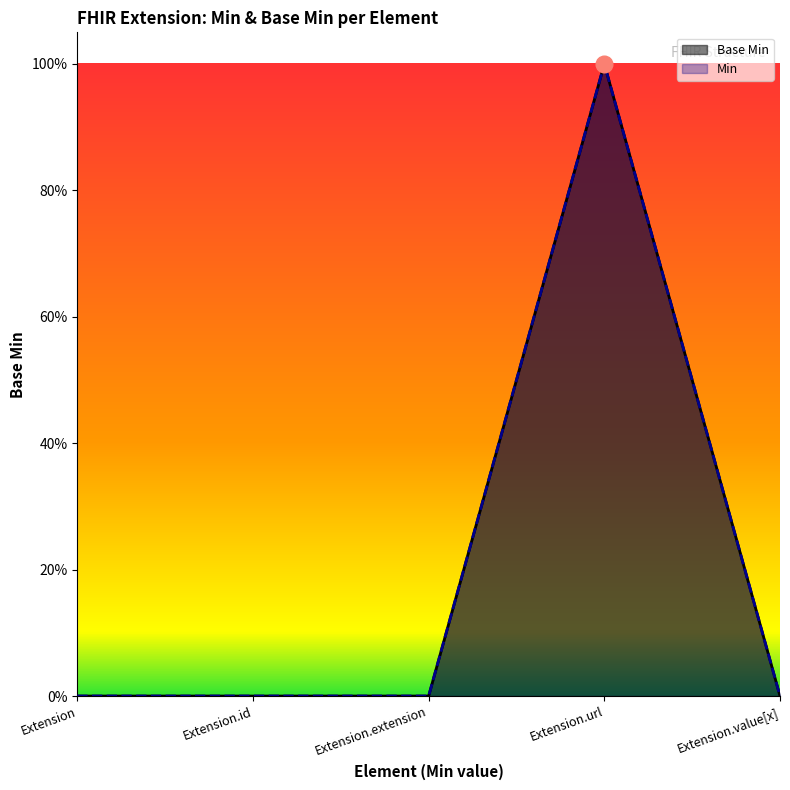

True or false: Min and Base Min cross at least once.

False